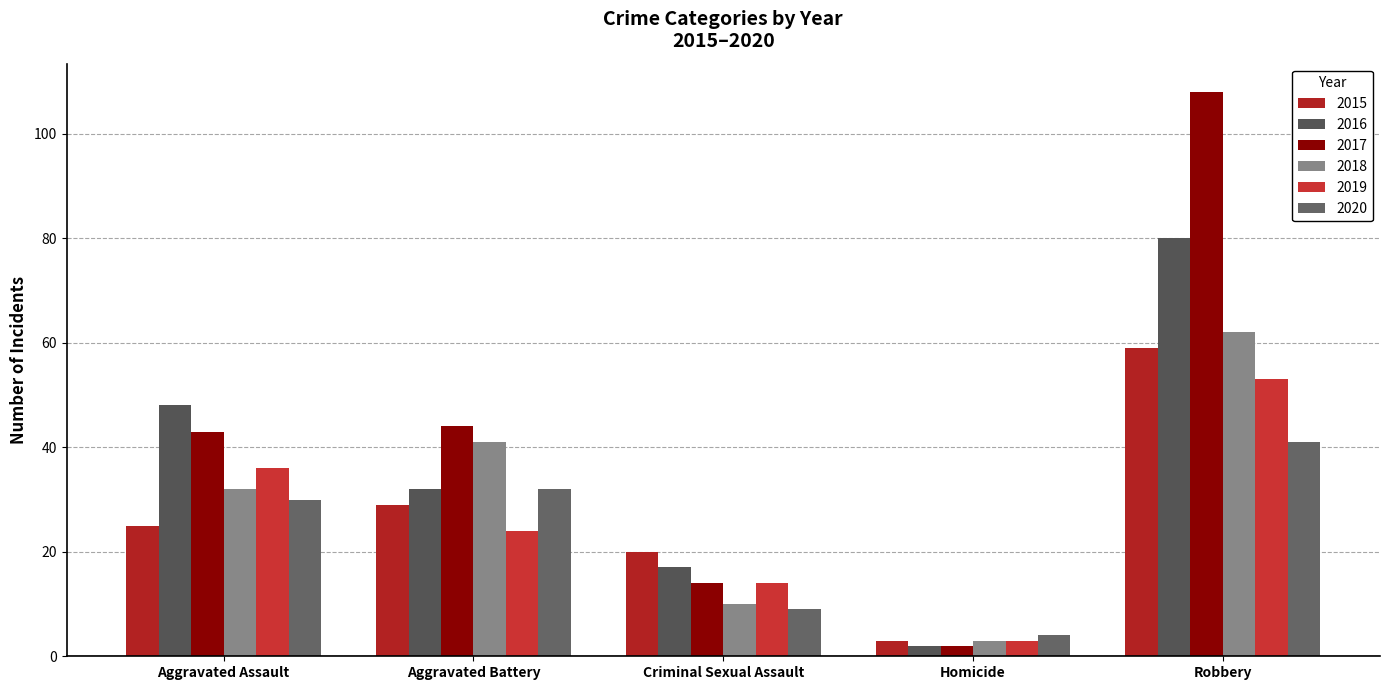

How many distinct data groups are displayed?

6